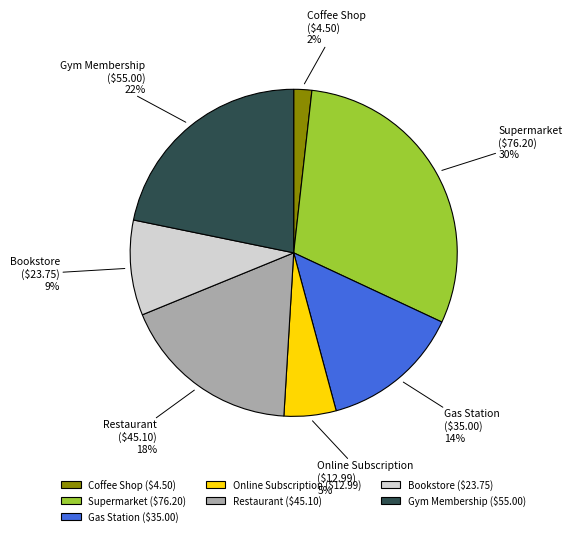

What is the smallest slice in the pie chart?

Coffee Shop